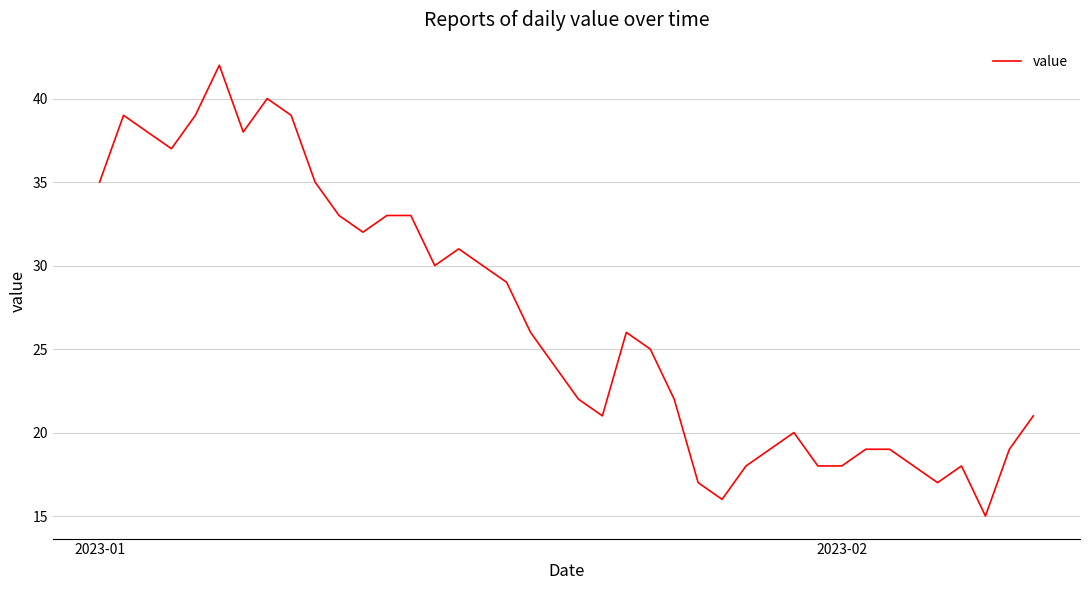

What is the difference between the maximum and minimum values?

27